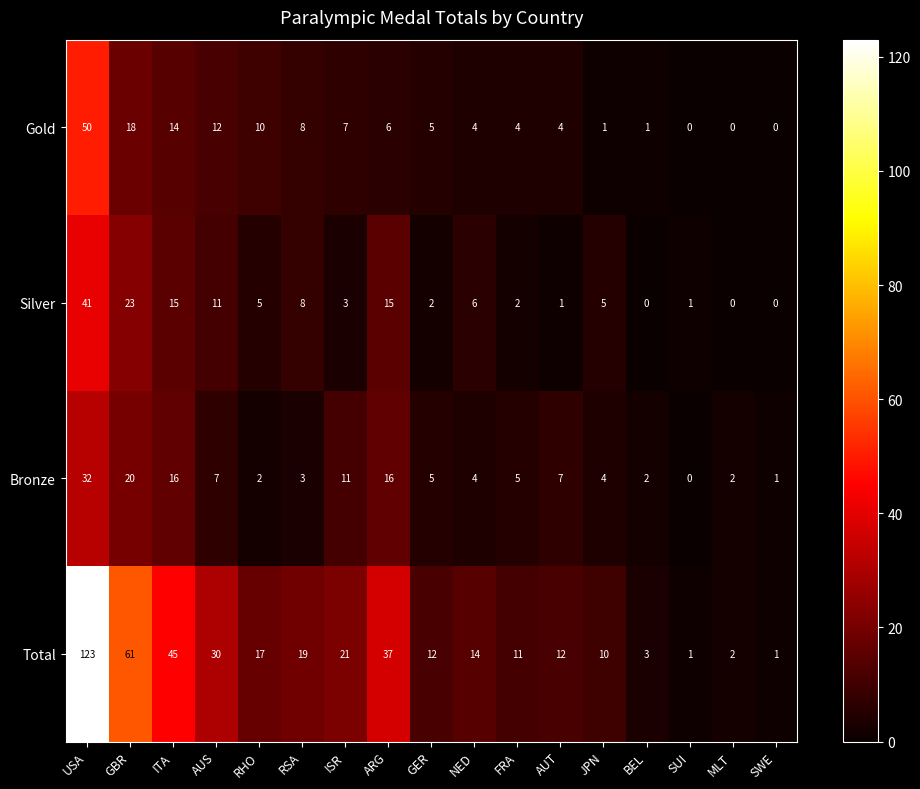

What is the spread (max minus min) of values at BEL?

3